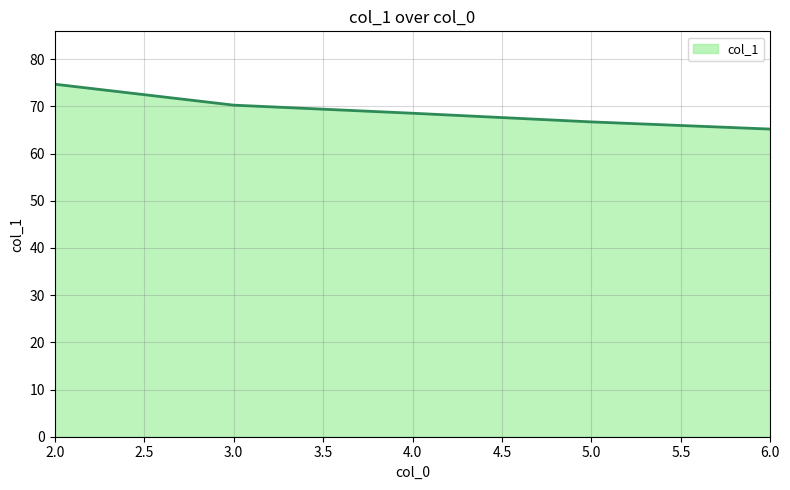

What is the average value?

69.1